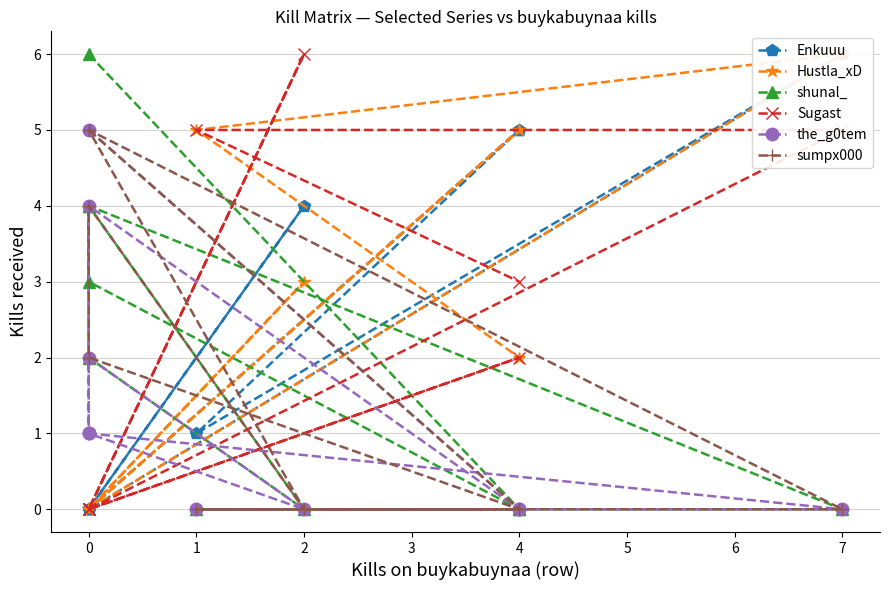

What are all the series names shown in the legend?

Enkuuu, Hustla_xD, shunal_, Sugast, the_g0tem, sumpx000